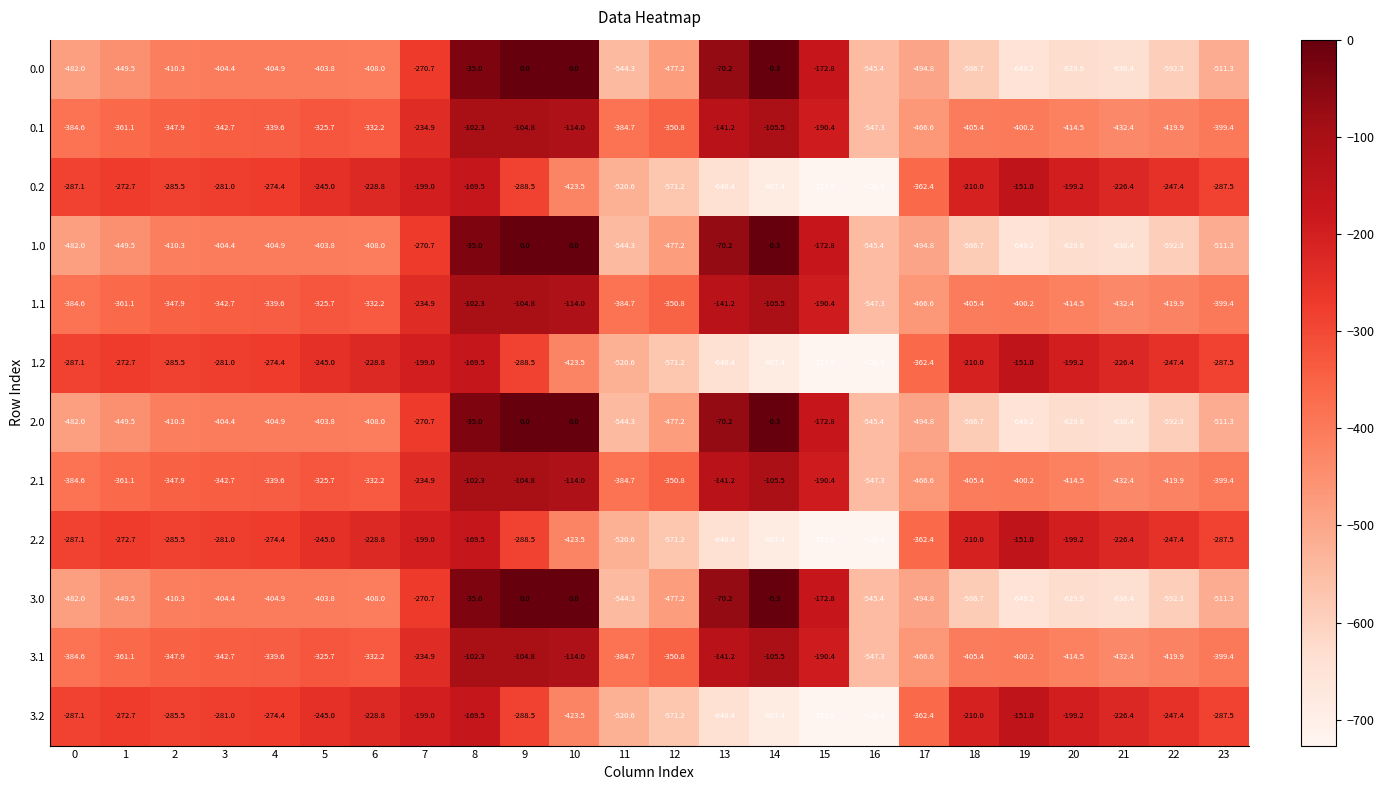

Is the value of 1.1 at 2 greater than the value of 2.0 at 15?

No